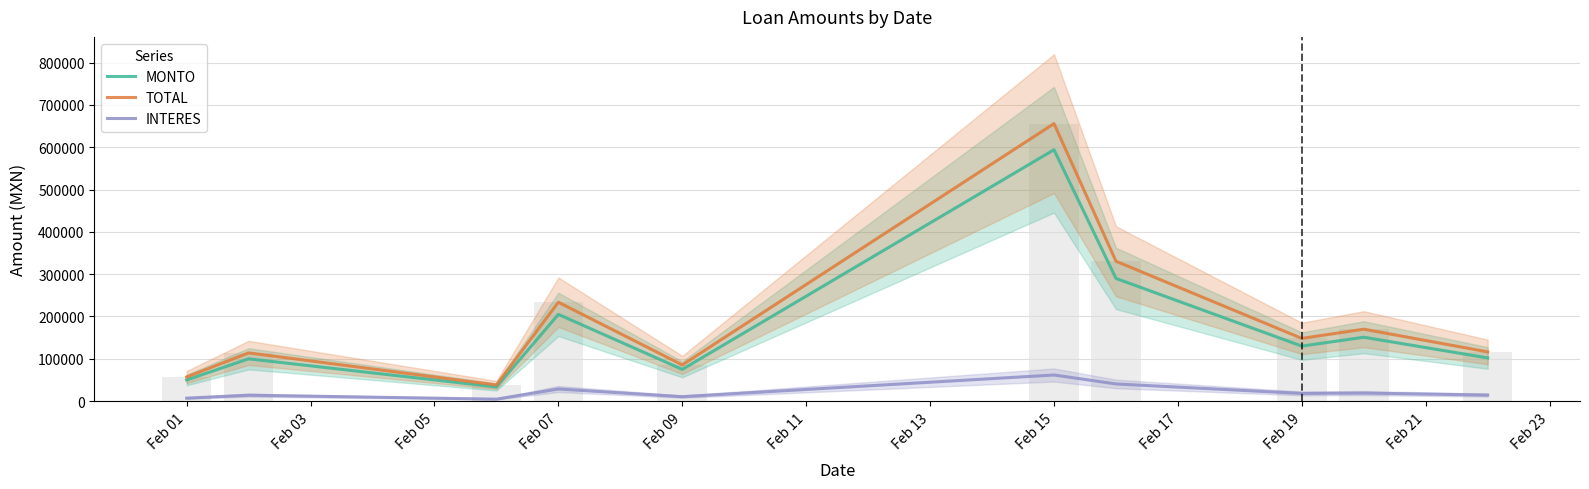

Count the number of categories in the chart.

10